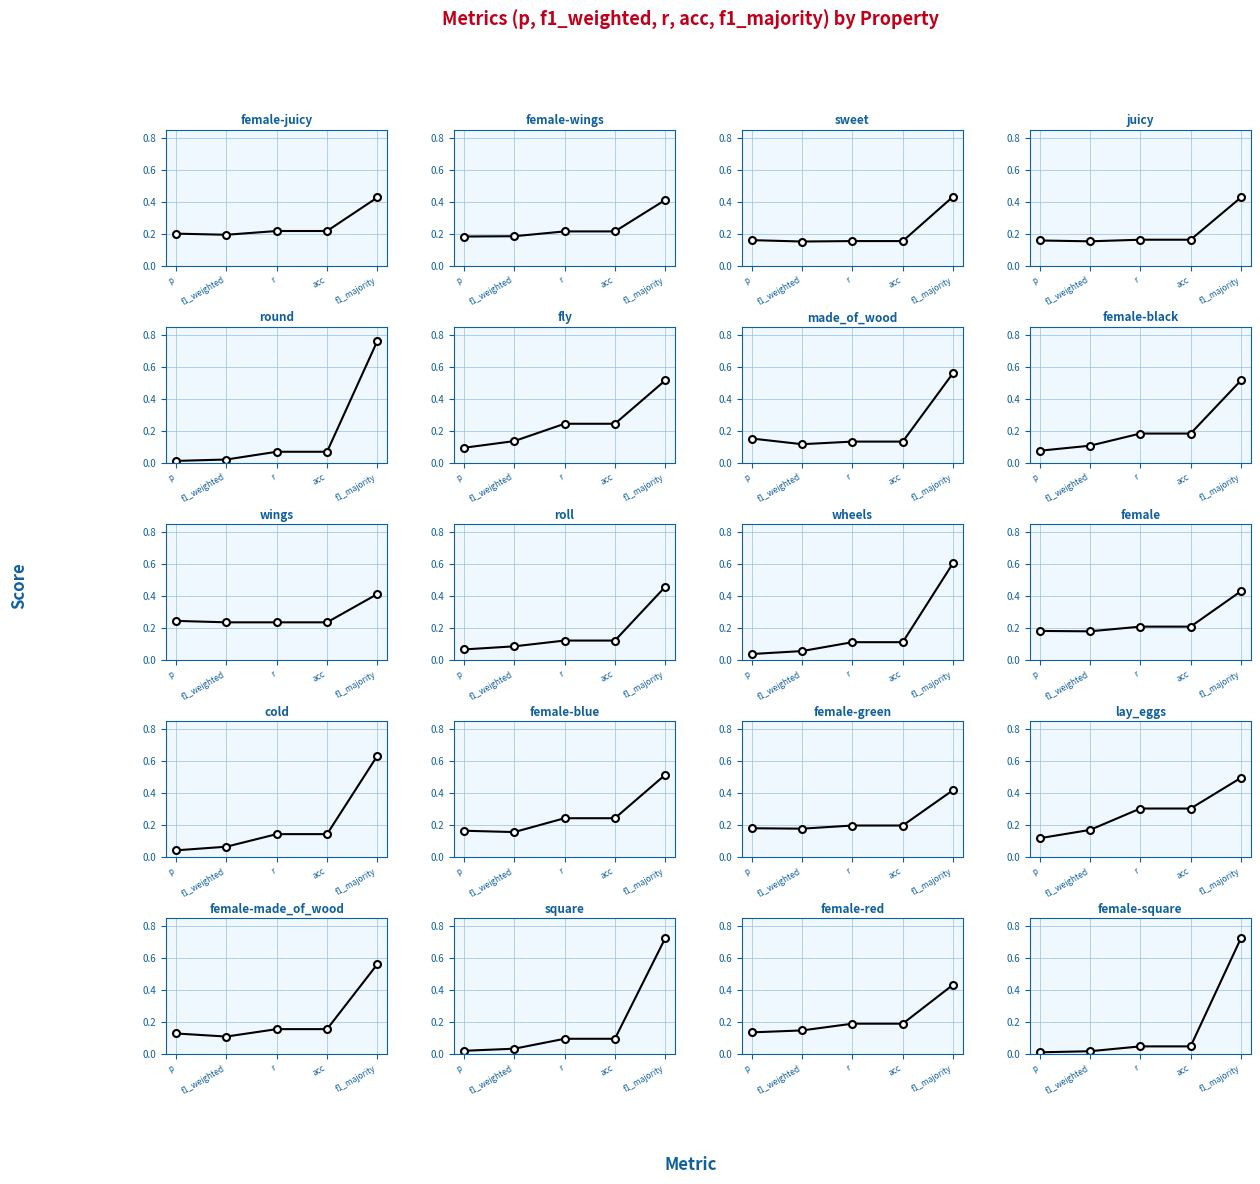

Between fly and female-square, which series saw the biggest shift?

f1_majority